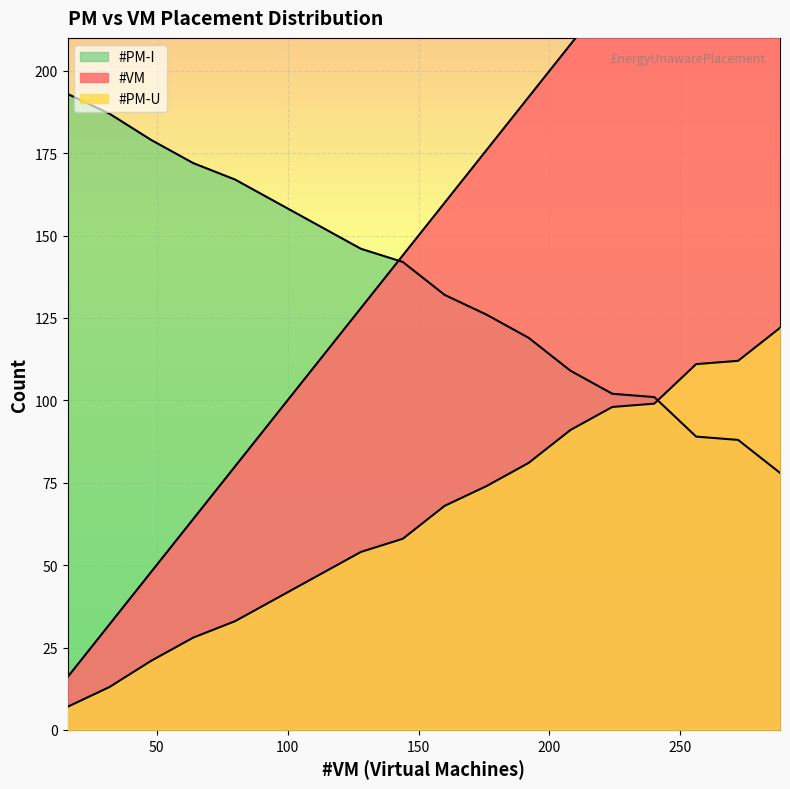

How many times do #PM-I and #PM-U cross each other?

1